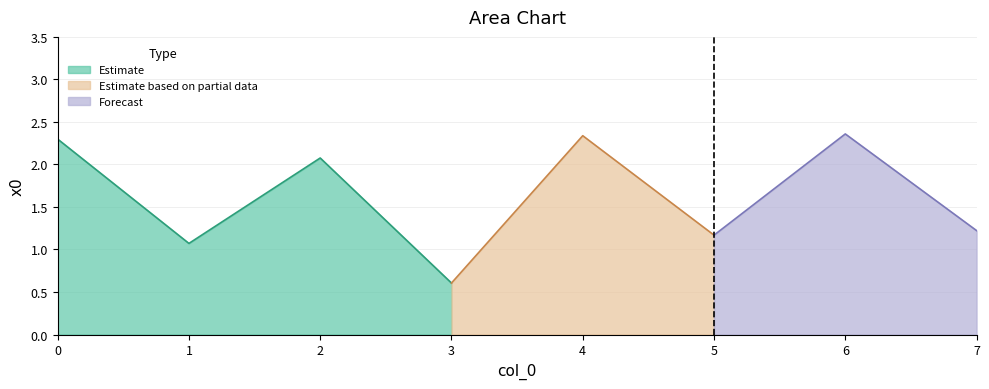

Count the number of categories in the chart.

8